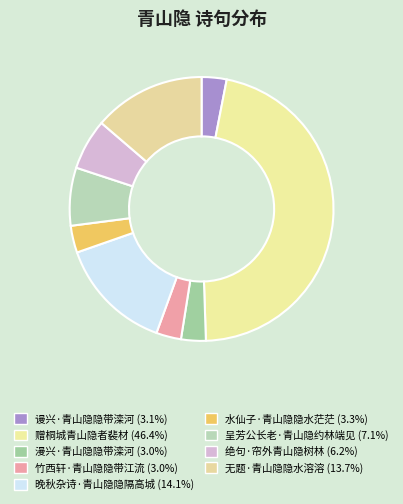

Rank the categories by value from highest to lowest.

赠桐城青山隐者裴材, 晚秋杂诗·青山隐隐隔高城, 无题·青山隐隐水溶溶, 呈芳公长老·青山隐约林端见, 绝句·帘外青山隐树林, 水仙子·青山隐隐水茫茫, 谩兴·青山隐隐带滦河, 竹西轩·青山隐隐带江流, 漫兴·青山隐隐带滦河